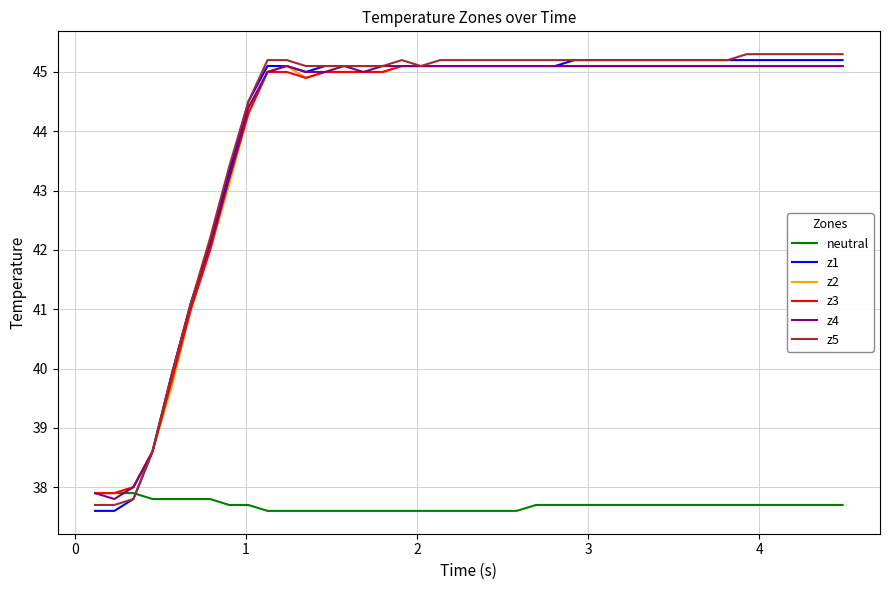

Reading left to right, extract all data points from this chart.

neutral: 37.9	37.9	37.9	37.8	37.8	37.8	37.8	37.7	37.7	37.6	37.6	37.6	37.6	37.6	37.6	37.6	37.6	37.6	37.6	37.6	37.6	37.6	37.6	37.7	37.7	37.7	37.7	37.7	37.7	37.7	37.7	37.7	37.7	37.7	37.7	37.7	37.7	37.7	37.7	37.7
z1: 37.6	37.6	37.8	38.6	39.9	41.1	42.1	43.3	44.5	45.1	45.1	45.0	45.1	45.1	45.1	45.1	45.1	45.1	45.1	45.1	45.1	45.1	45.1	45.1	45.1	45.2	45.2	45.2	45.2	45.2	45.2	45.2	45.2	45.2	45.2	45.2	45.2	45.2	45.2	45.2
z2: 37.9	37.9	38.0	38.6	39.7	41.0	42.0	43.1	44.3	45.0	45.1	44.9	45.0	45.0	45.0	45.0	45.1	45.1	45.1	45.1	45.1	45.1	45.1	45.1	45.1	45.1	45.1	45.1	45.1	45.1	45.1	45.1	45.1	45.1	45.1	45.1	45.1	45.1	45.1	45.1
z3: 37.9	37.9	38.0	38.6	39.8	41.0	42.0	43.2	44.3	45.0	45.0	44.9	45.0	45.0	45.0	45.0	45.1	45.1	45.1	45.1	45.1	45.1	45.1	45.1	45.1	45.1	45.1	45.1	45.1	45.1	45.1	45.1	45.1	45.1	45.1	45.1	45.1	45.1	45.1	45.1
z4: 37.9	37.8	38.0	38.6	39.9	41.1	42.1	43.2	44.4	45.0	45.1	45.0	45.0	45.1	45.0	45.1	45.1	45.1	45.1	45.1	45.1	45.1	45.1	45.1	45.1	45.1	45.1	45.1	45.1	45.1	45.1	45.1	45.1	45.1	45.1	45.1	45.1	45.1	45.1	45.1
z5: 37.7	37.7	37.8	38.6	39.9	41.1	42.2	43.4	44.5	45.2	45.2	45.1	45.1	45.1	45.1	45.1	45.2	45.1	45.2	45.2	45.2	45.2	45.2	45.2	45.2	45.2	45.2	45.2	45.2	45.2	45.2	45.2	45.2	45.2	45.3	45.3	45.3	45.3	45.3	45.3